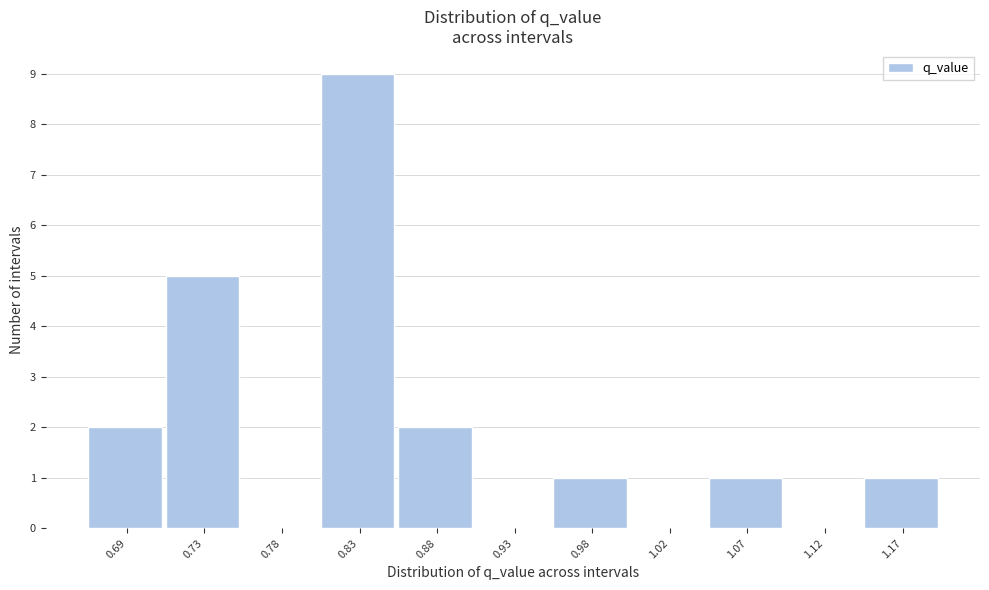

Reading right to left, list all the values displayed in this chart.

1.17=1	1.12=0	1.07=1	1.02=0	0.98=1	0.93=0	0.88=2	0.83=9	0.78=0	0.73=5	0.69=2